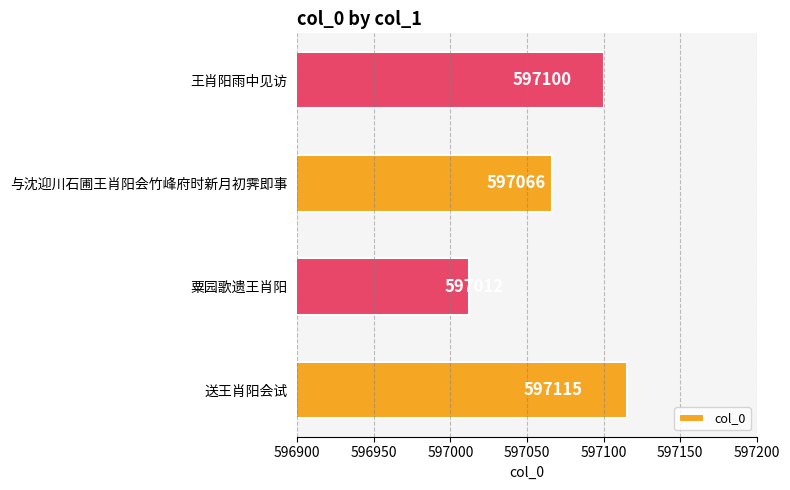

Reading bottom to top, extract all data points from this chart.

597115	597012	597066	597100